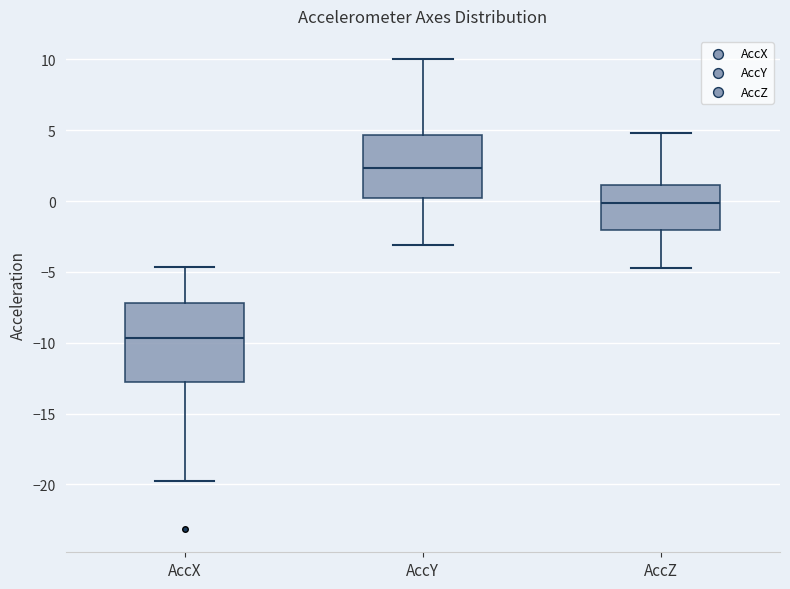

Reading left to right, transcribe this box plot: for each box, give where its median line is, the range the box spans, and where its two whiskers end, as read against the y-axis. The values are not printed on the chart, so give them approximately, as read against the axis.

AccX: median -9.5, box -13.0 to -7.0, whiskers -20.0 to -4.5
AccY: median 2.5, box 0.0 to 4.5, whiskers -3.0 to 10.0
AccZ: median 0.0, box -2.0 to 1.0, whiskers -4.5 to 5.0